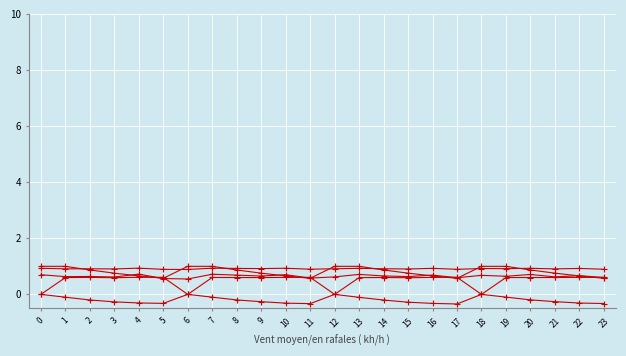

What is the difference between the highest and lowest values at 0?

1.0